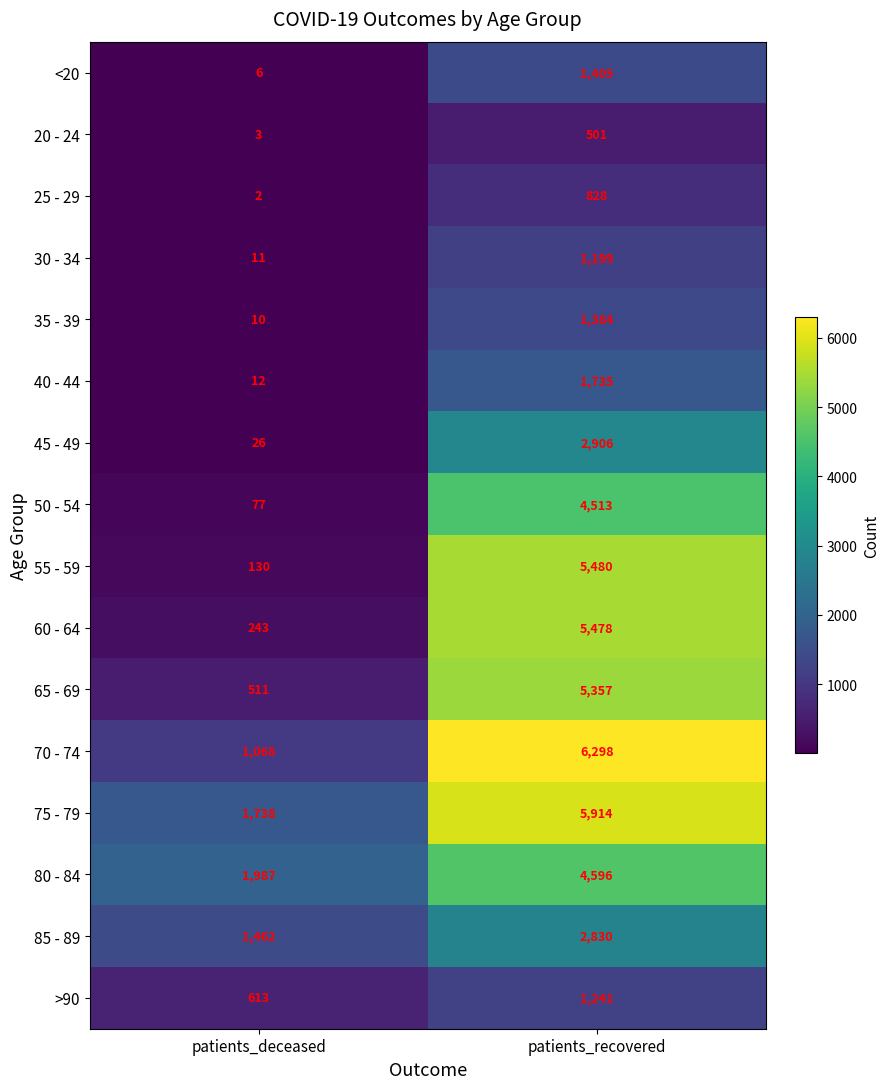

What is the difference between the maximum and minimum values in the 25 - 29 series?

826